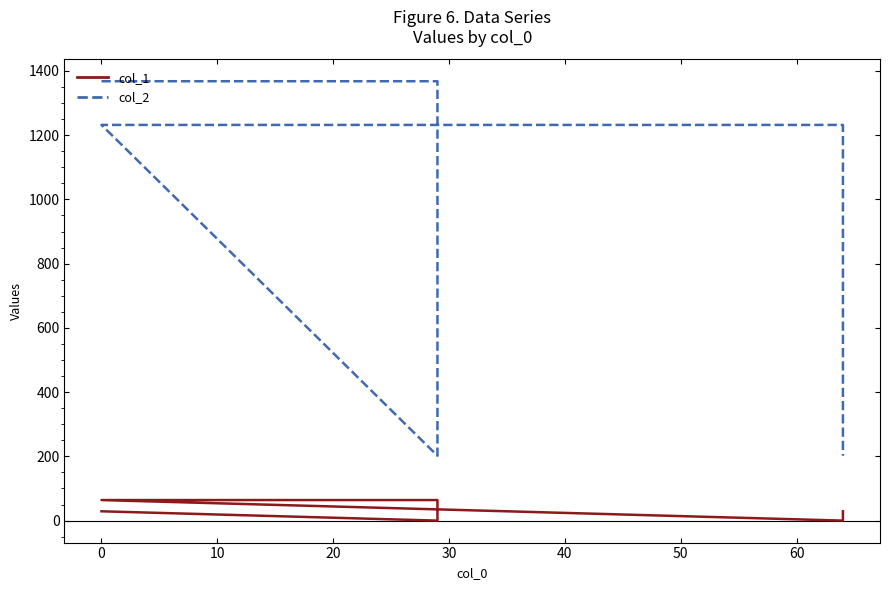

True or false: col_1 and col_2 cross at least once.

False